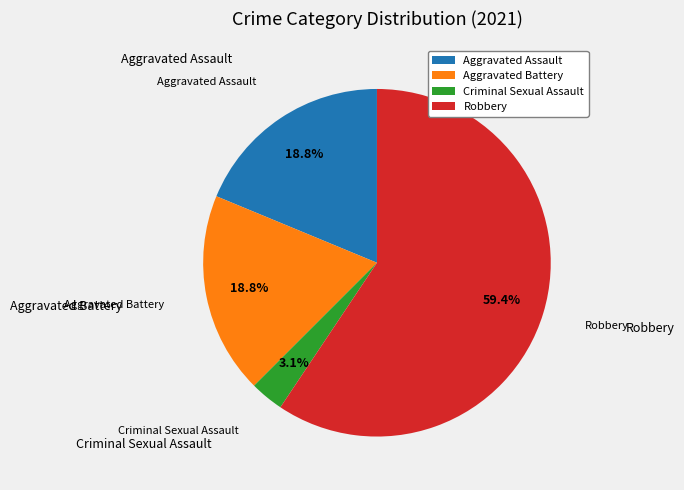

To the nearest percent, what portion does Aggravated Battery represent?

19%